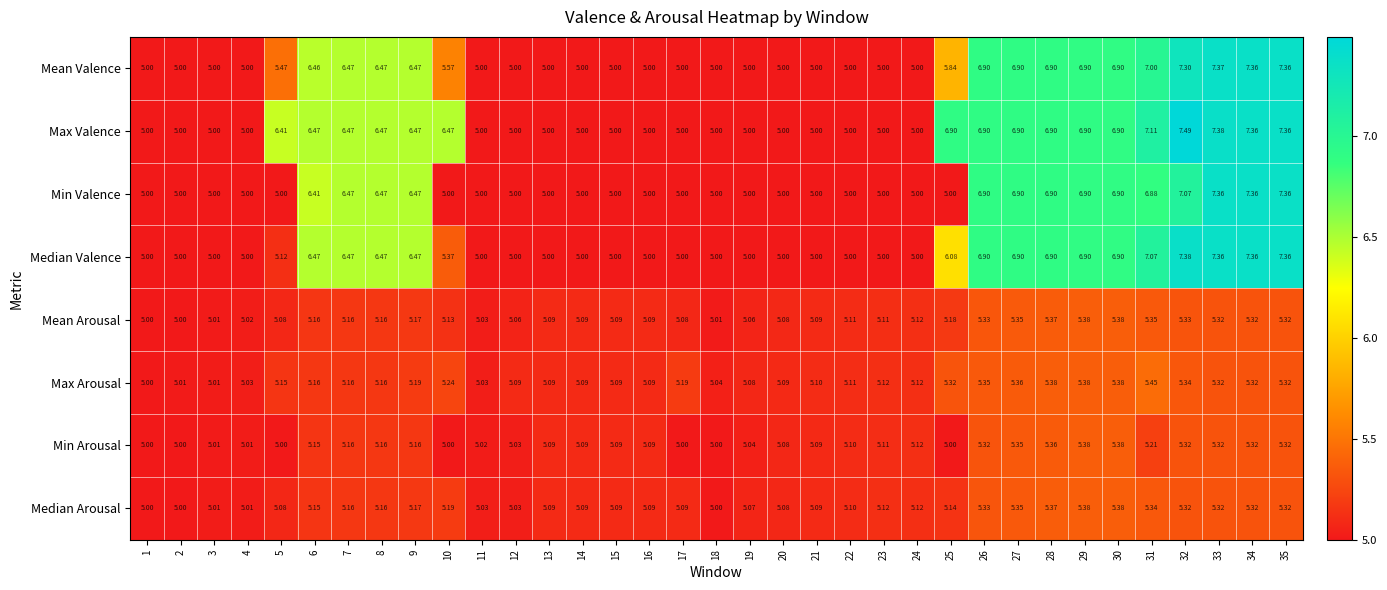

Between 25 and 27, which series saw the biggest shift?

Min Valence